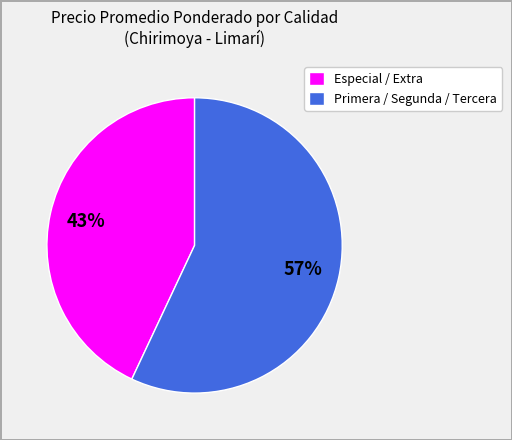

Is it true that Especial / Extra is 36% of the pie?

False